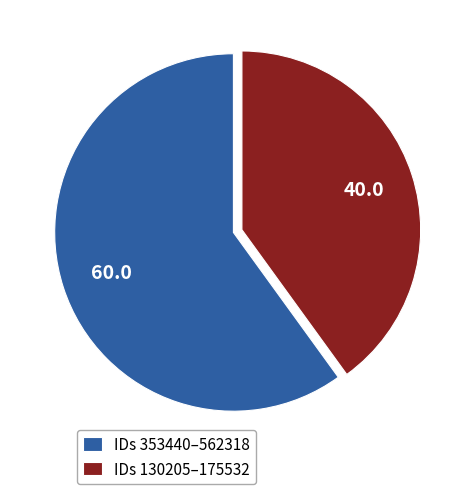

Rank the categories by value from lowest to highest.

IDs 130205–175532, IDs 353440–562318